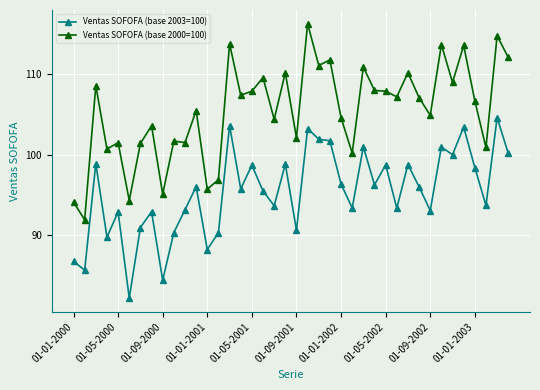

How many data points in Ventas SOFOFA (base 2003=100) are less than 96?

20